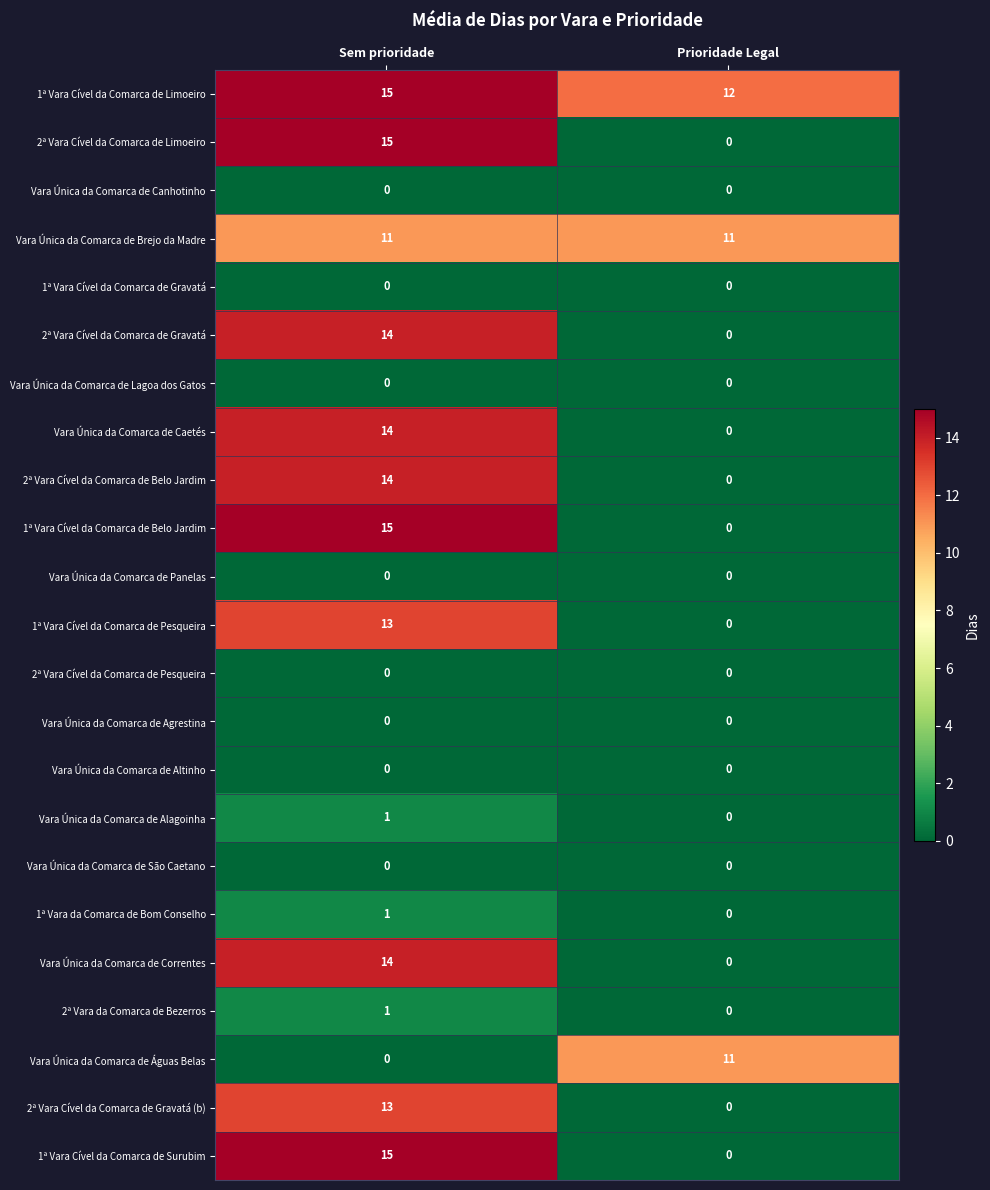

What is the difference between the maximum and minimum values in the 1ª Vara Cível da Comarca de Pesqueira series?

13